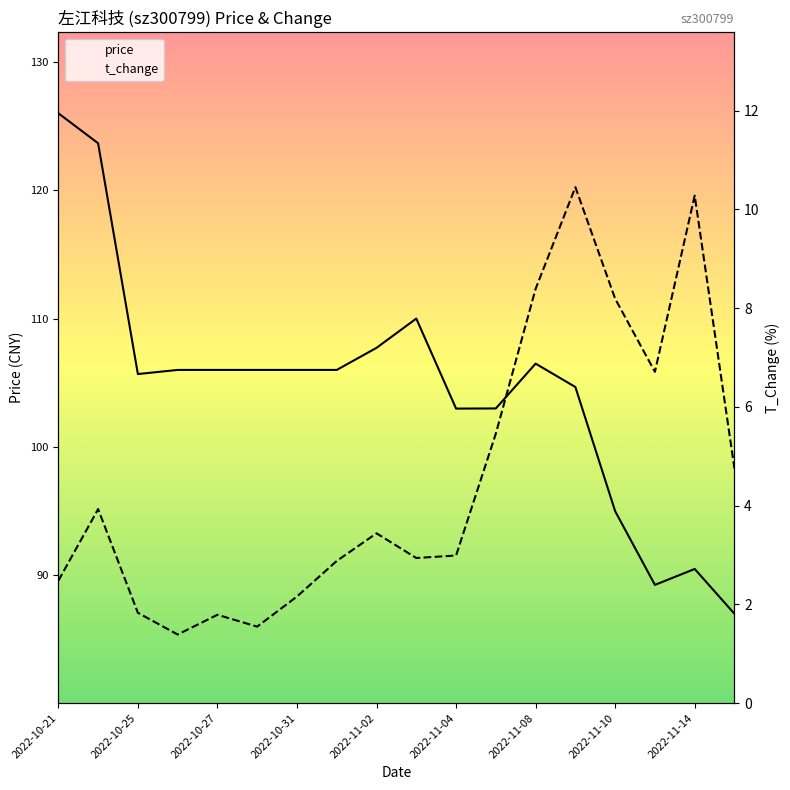

What is the sum of all t_change values?

81.6